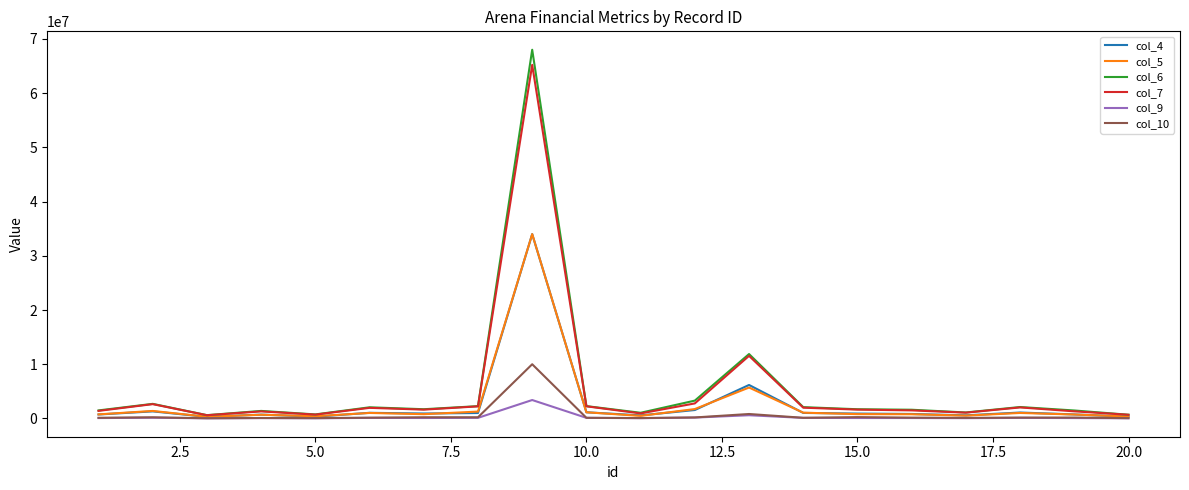

Which series has the largest range (max minus min)?

col_6